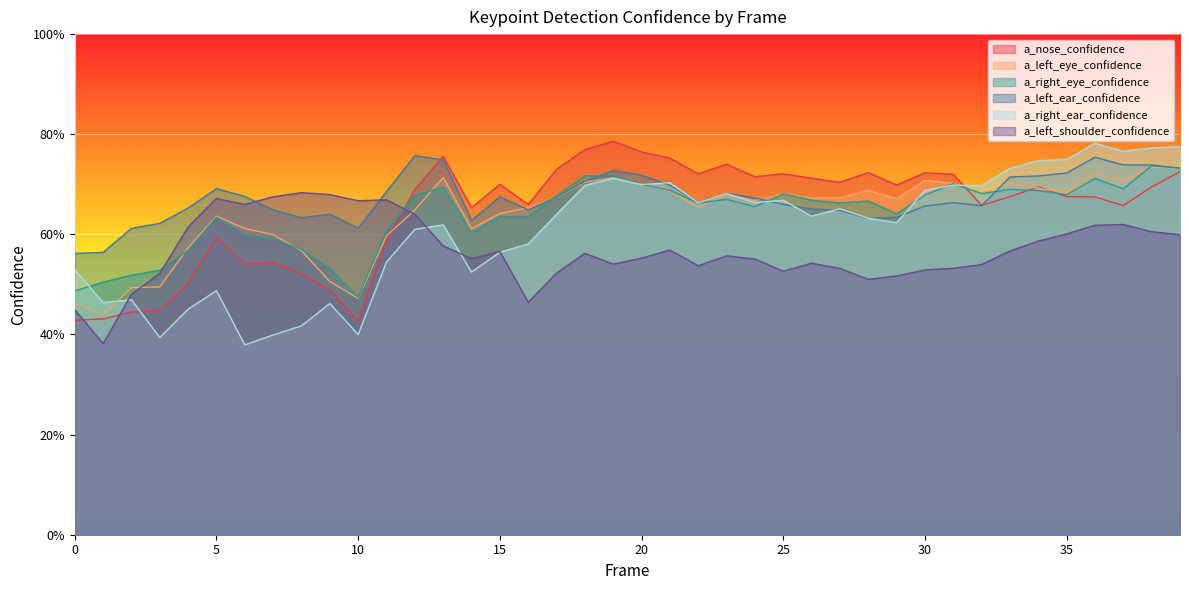

What is the maximum value for a_left_ear_confidence?

0.8